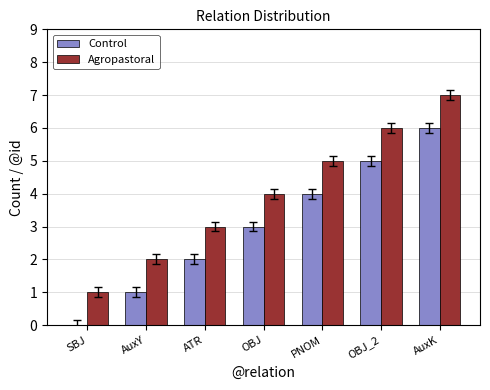

How many Agropastoral values are between 2 and 6?

5